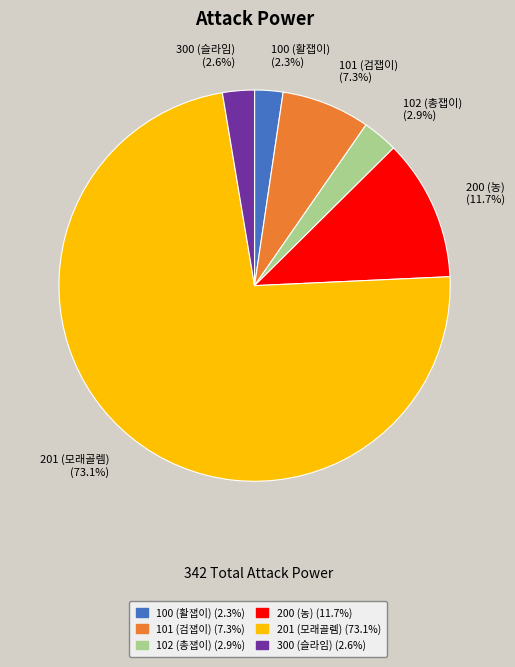

Does 201 (모래골렘) account for over 50% of the chart?

Yes